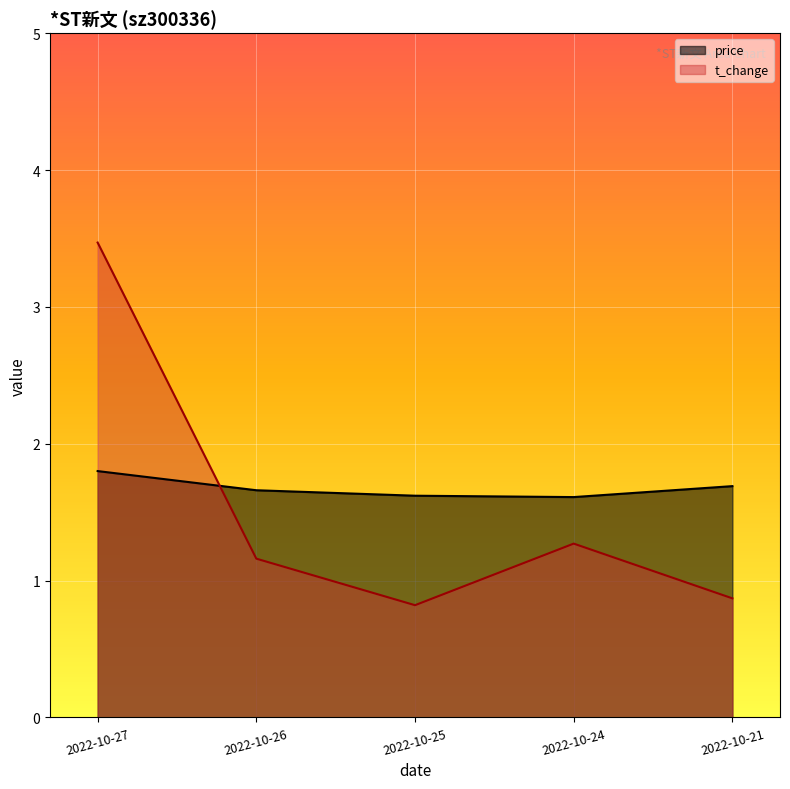

What is the total value across all series at 2022-10-26?

2.8